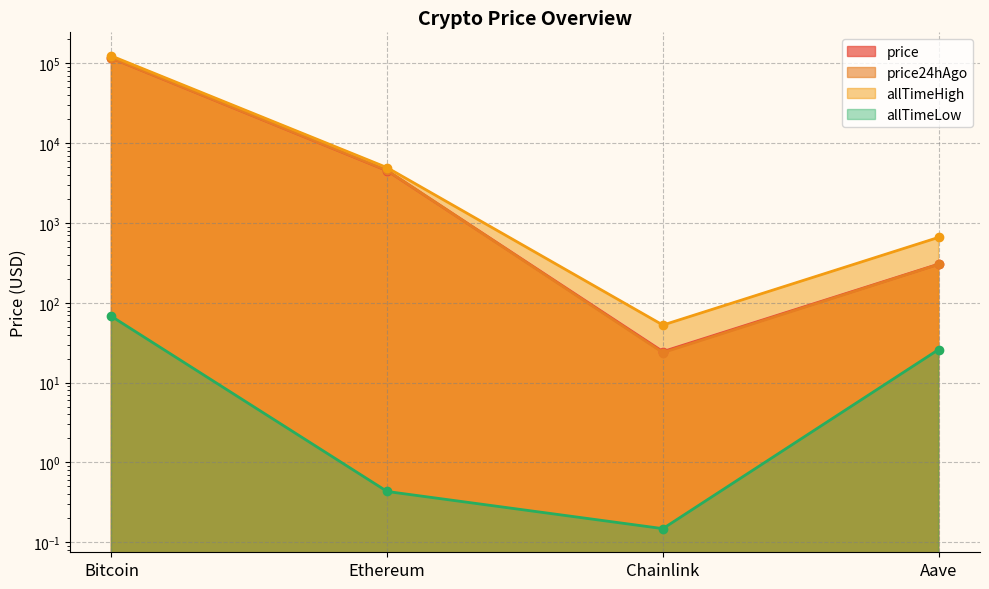

What is the sum of all allTimeLow values?

94.4